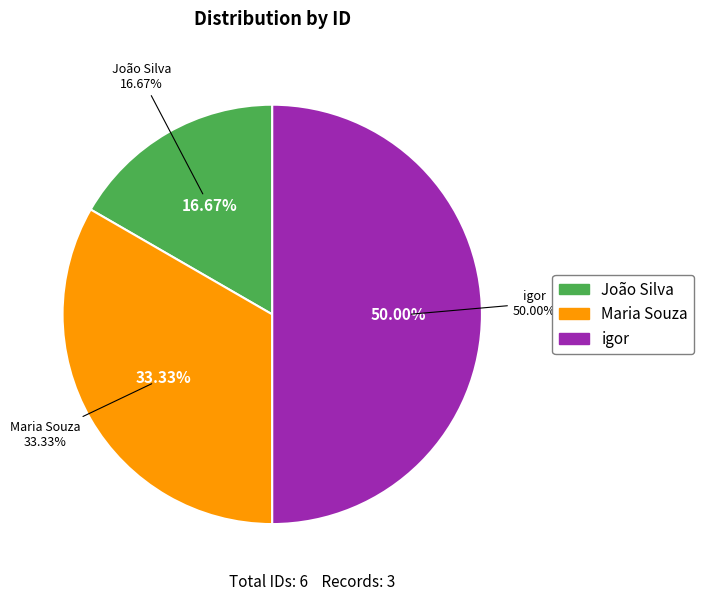

Which slice is the smallest?

João Silva